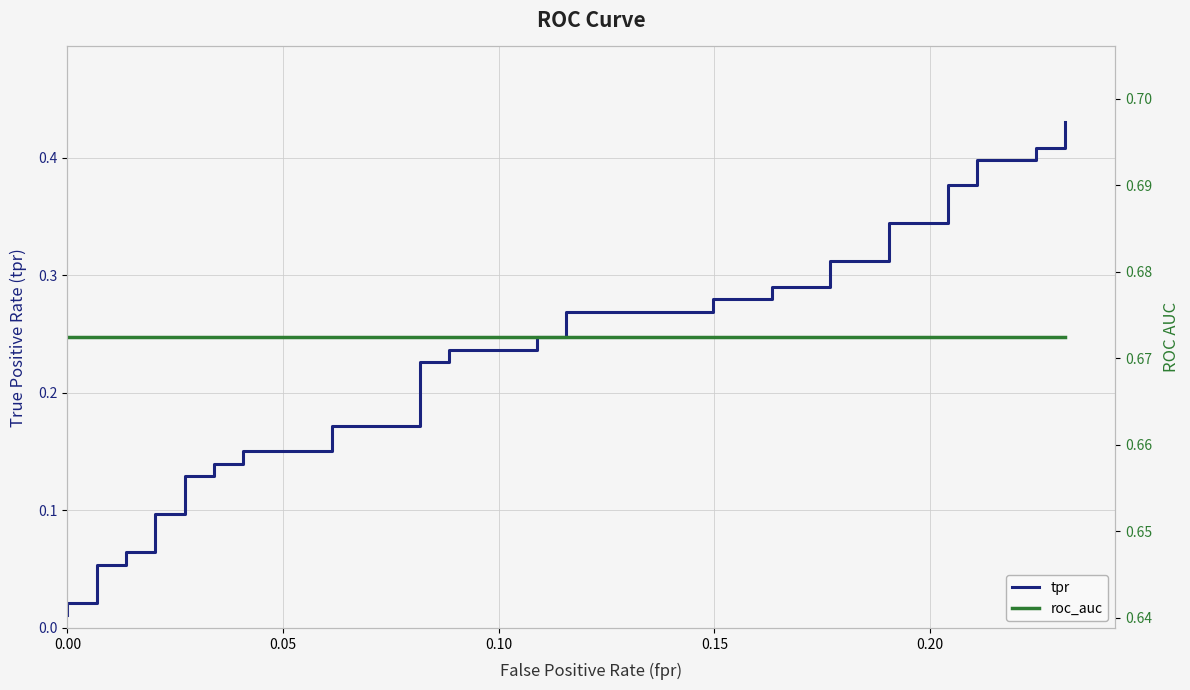

What is the label of the 3rd point from the left?

0.10